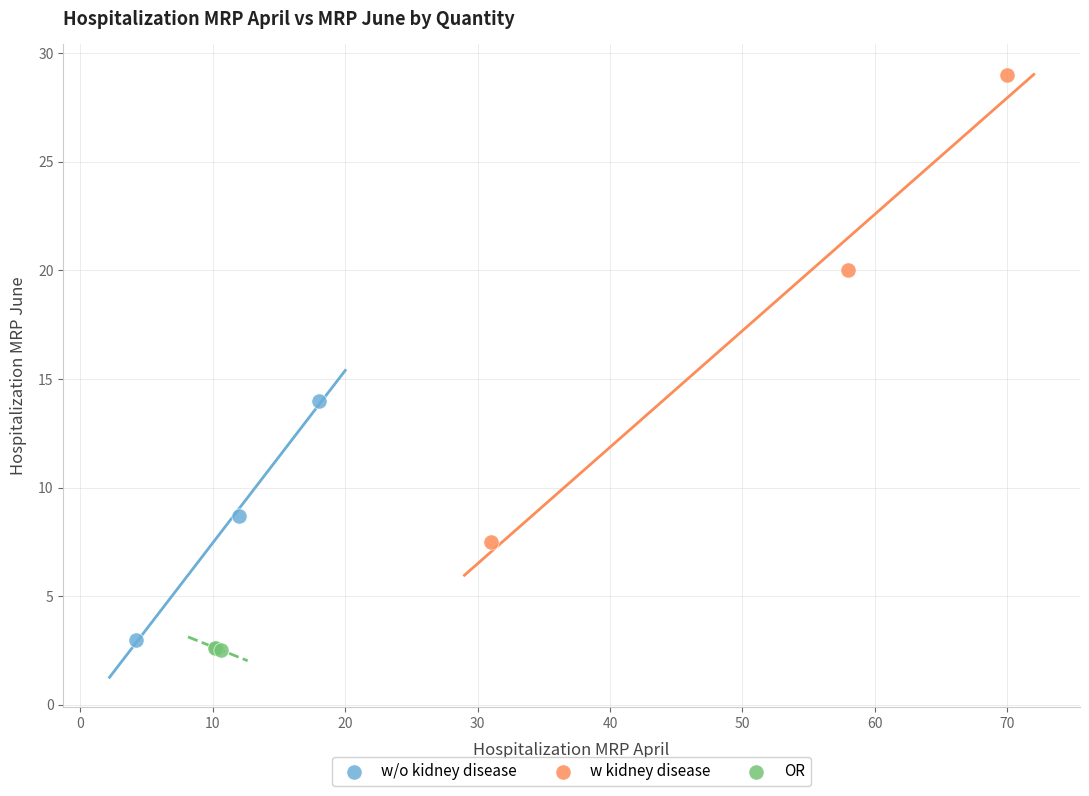

Which series contains the highest Y value?

w kidney disease